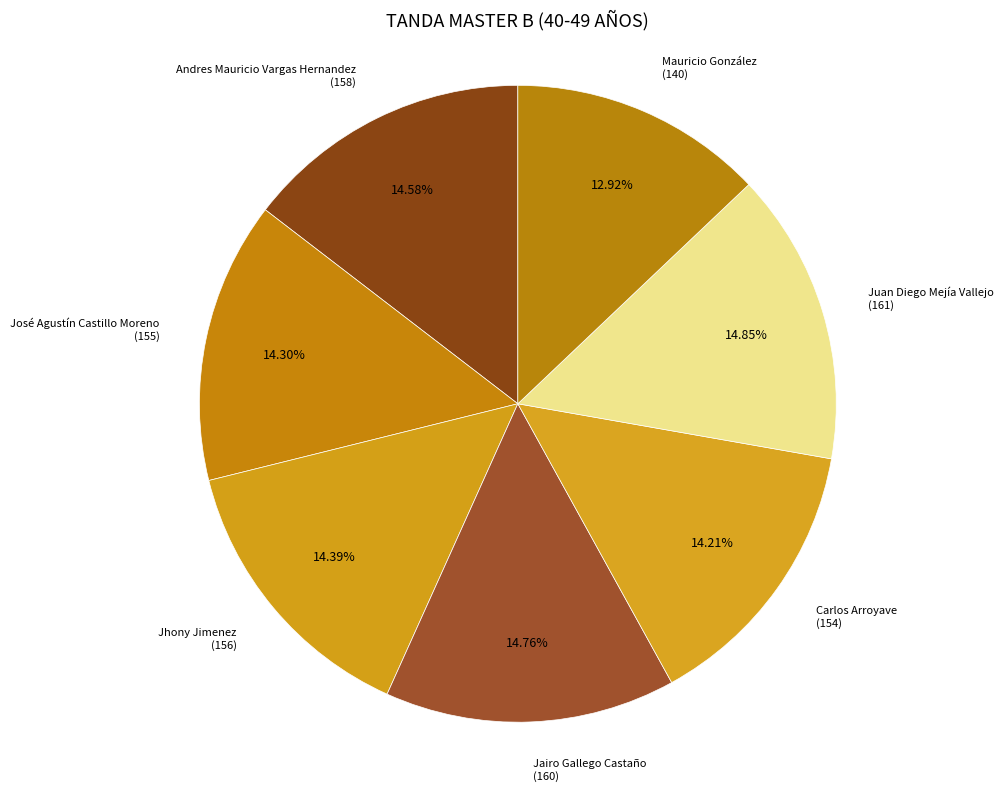

Which category has the smallest portion of the pie?

Mauricio González